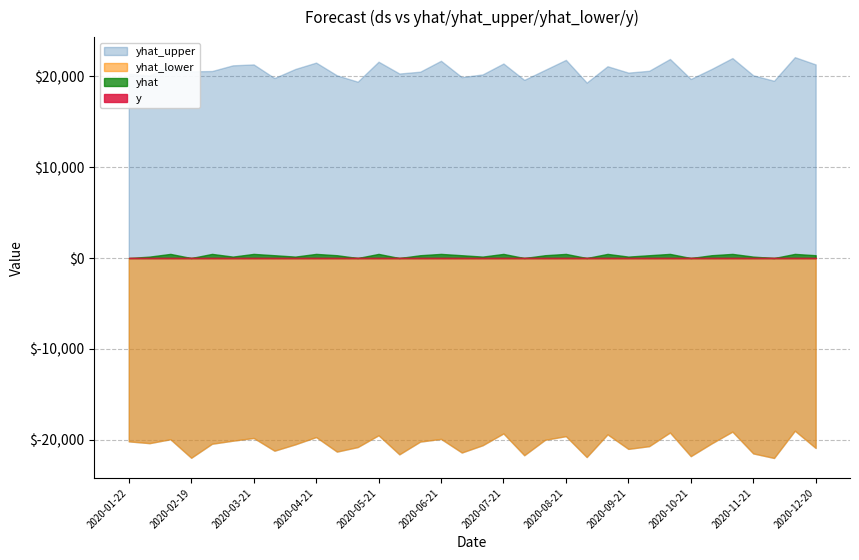

Is the value of y at 2020-12-20 greater than the value of yhat_lower at 2020-07-11?

Yes